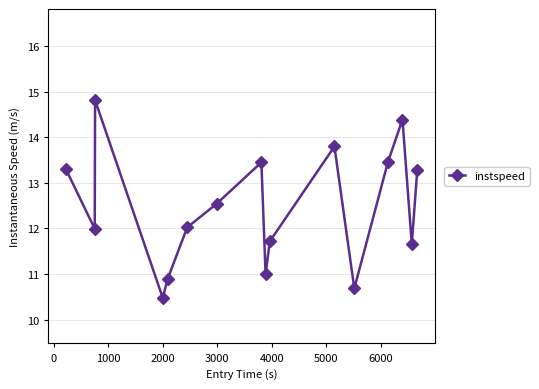

What is the average value?

12.5